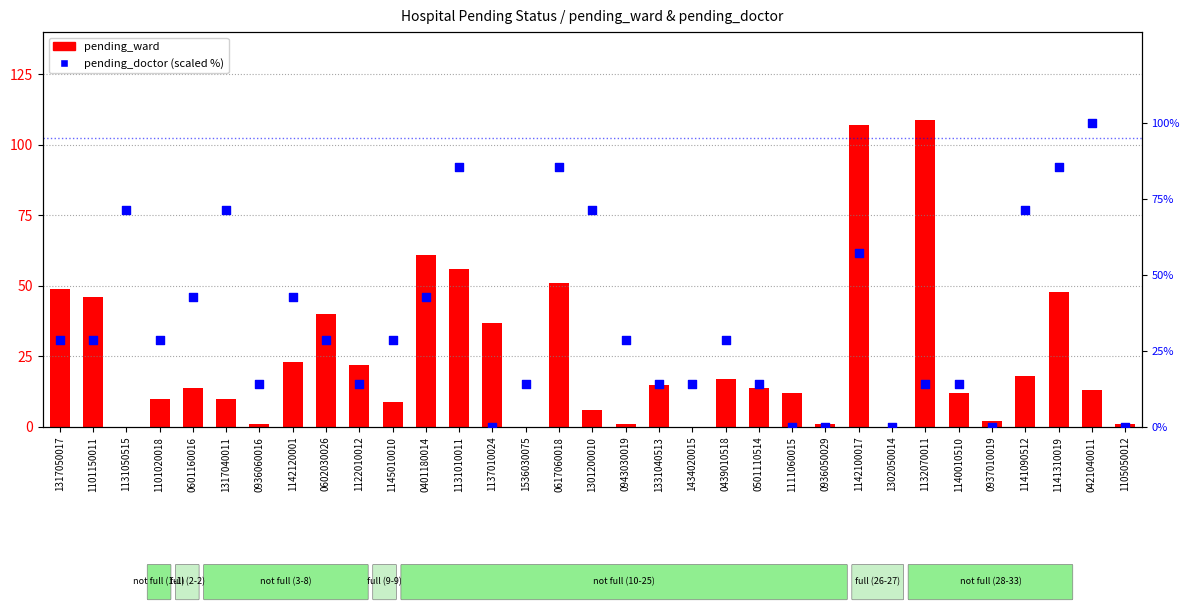

Is the value of pending_doctor (scaled) at 1131050515 greater than the value of pending_ward at 1141310019?

Yes